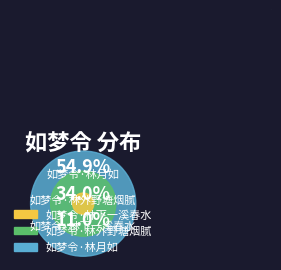

Does any single category account for the majority?

Yes